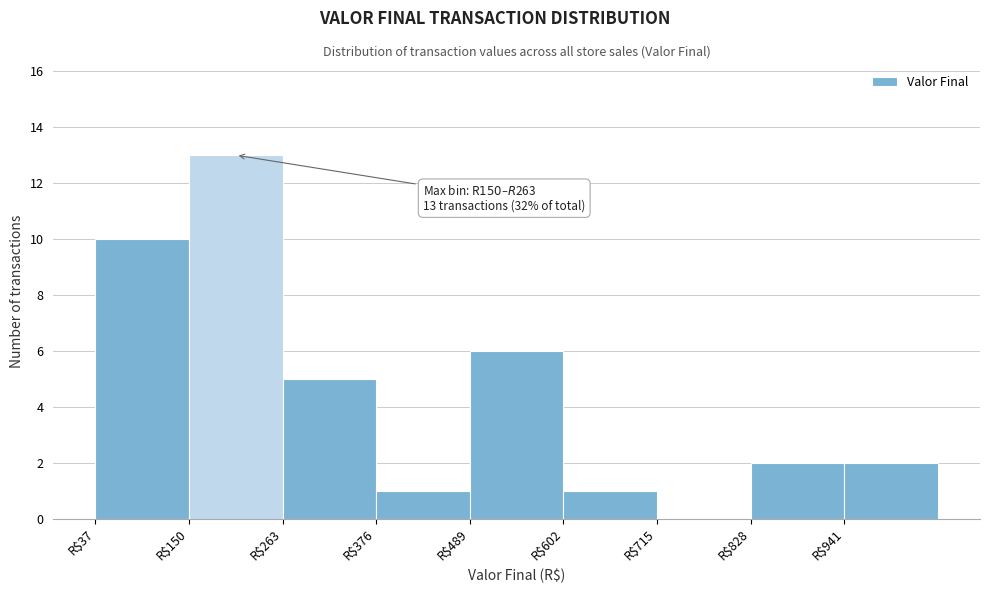

Which range on the x-axis has the tallest bar?

160 to 260